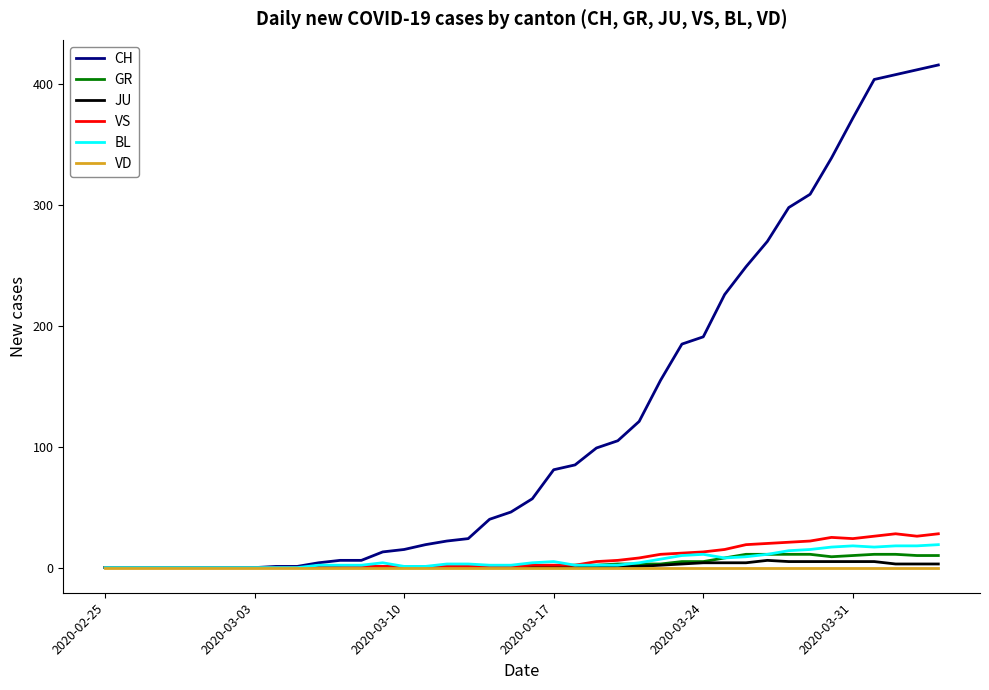

Which series has the largest total across all categories?

CH